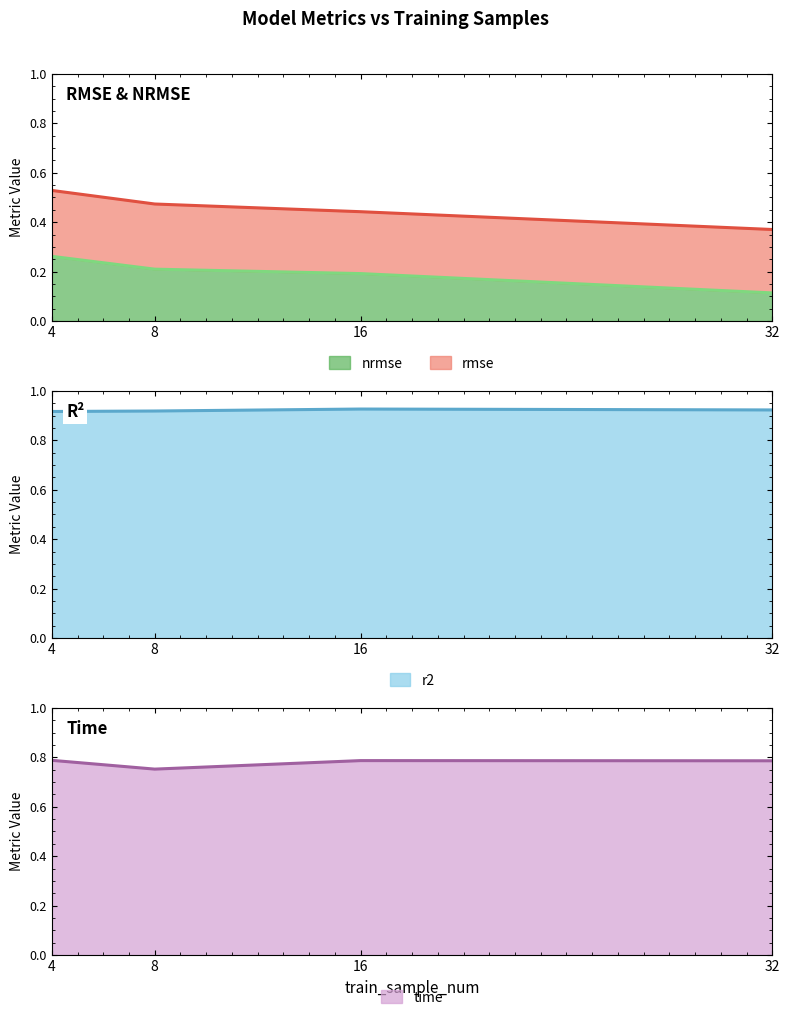

What is the spread (max minus min) of values at 16?

0.7